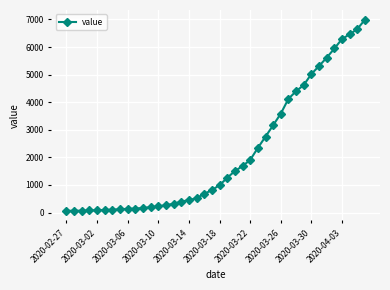

What is the sum of all values?

85677